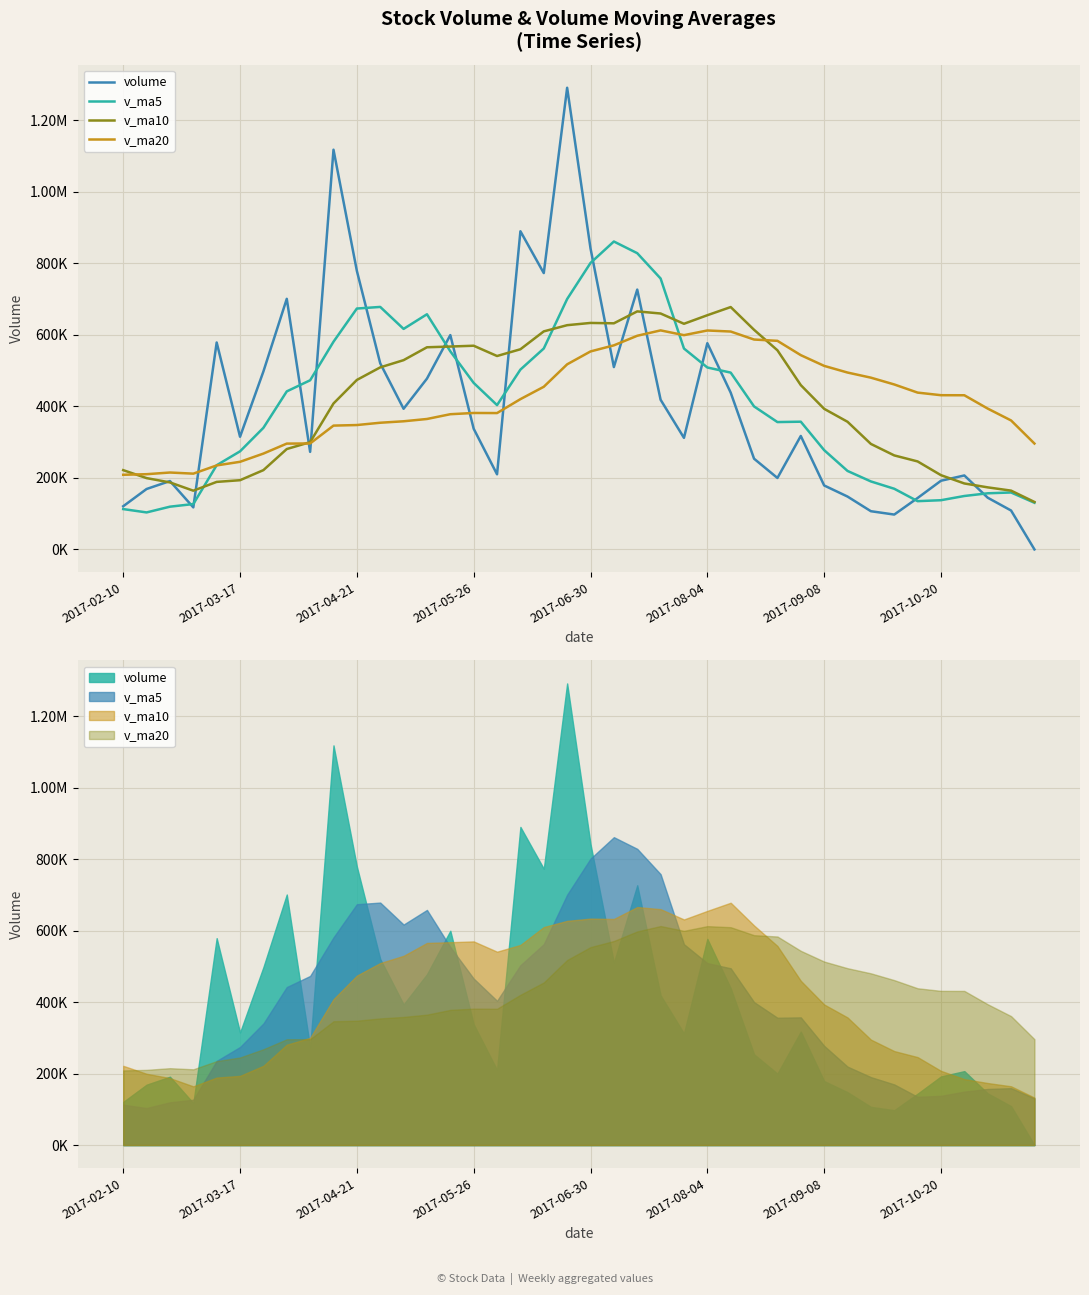

What position from the left is 32?

33